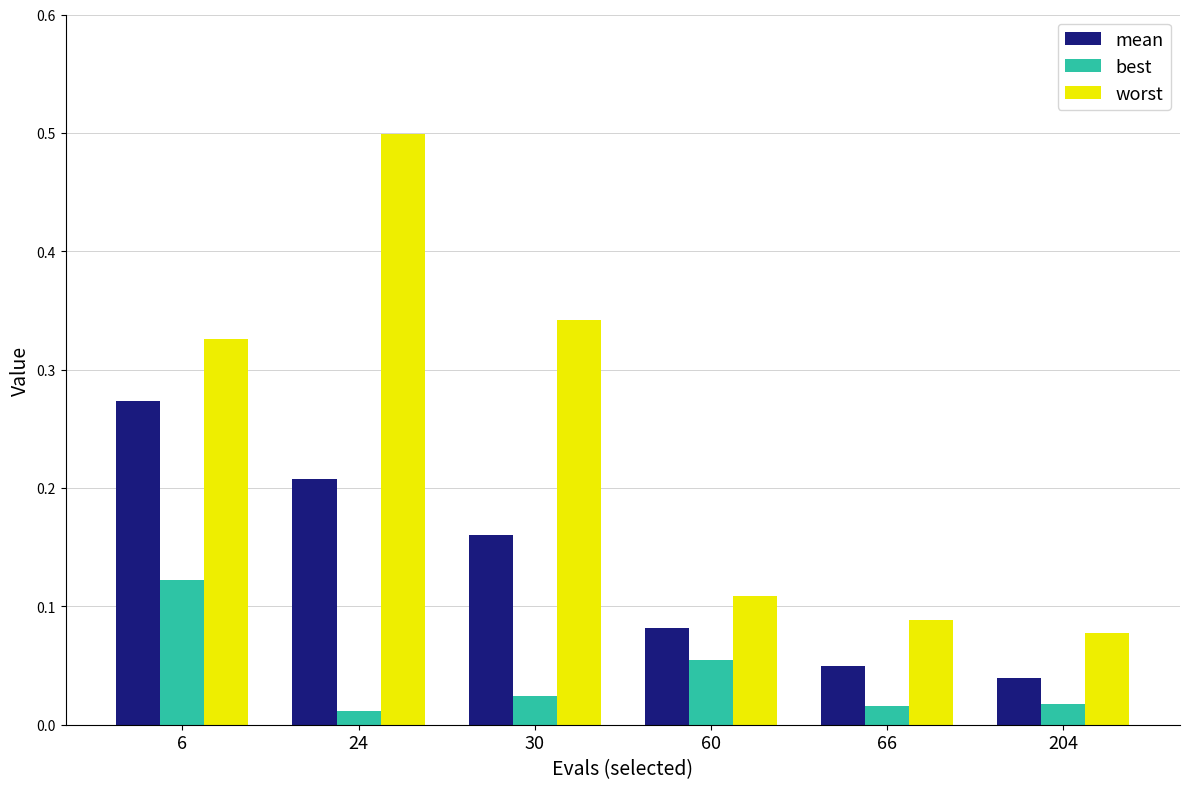

The value of best at 6 is 0.2. True or false?

False